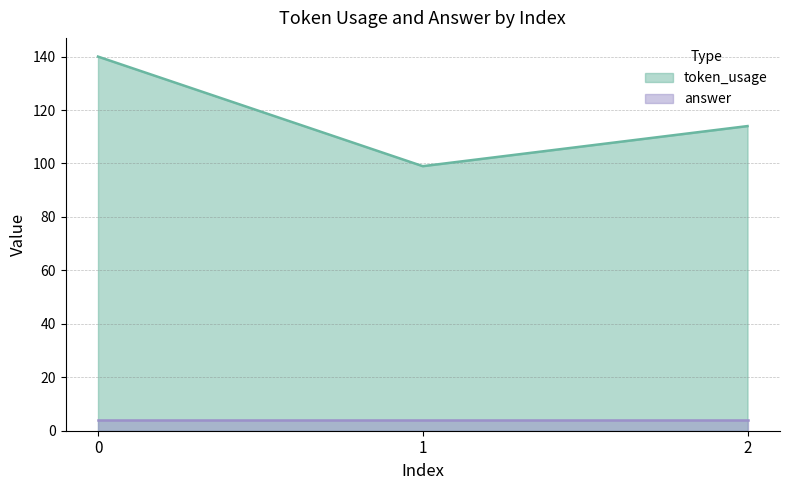

Approximately how many times larger is the value at 2 compared to 0?

0.8